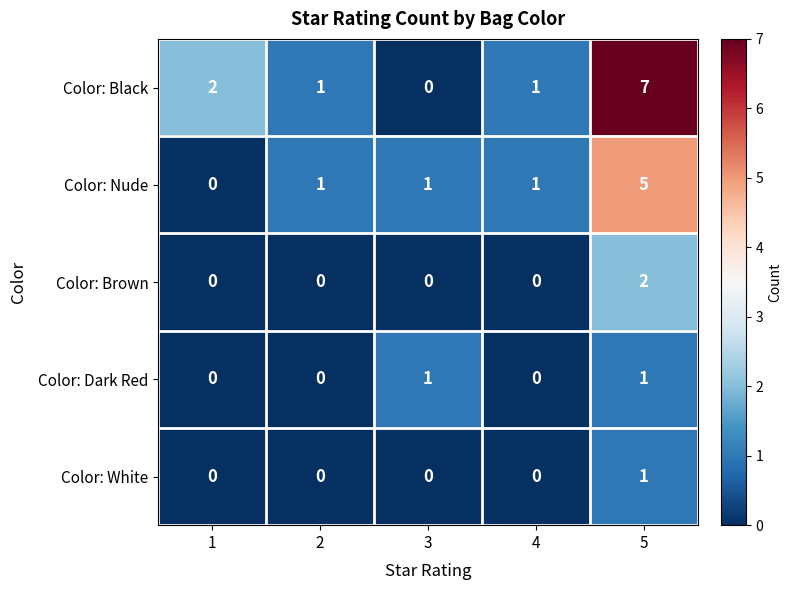

What is the difference between the maximum and minimum values in the Color: Nude series?

5